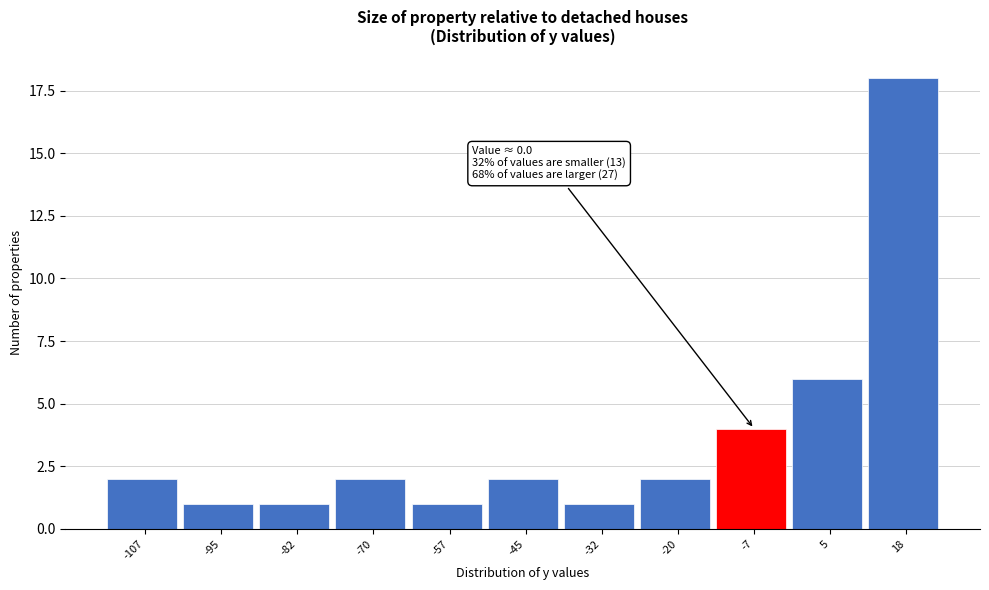

Reading left to right, what are all the values shown in this chart?

2	1	1	2	1	2	1	2	4	6	18